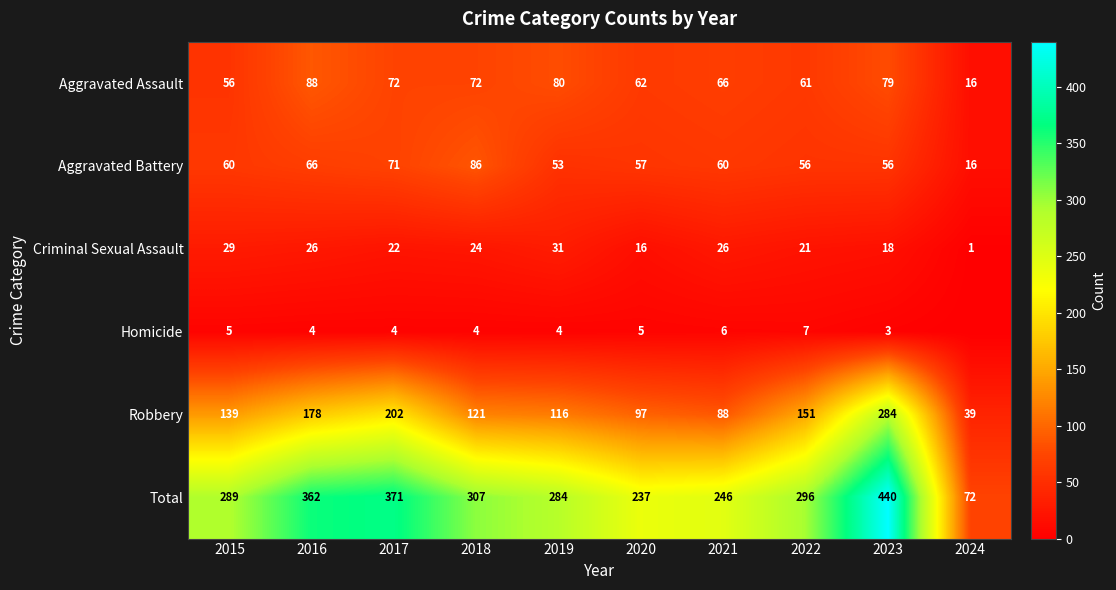

What is the difference between the Aggravated Battery values at 2018 and 2023?

30